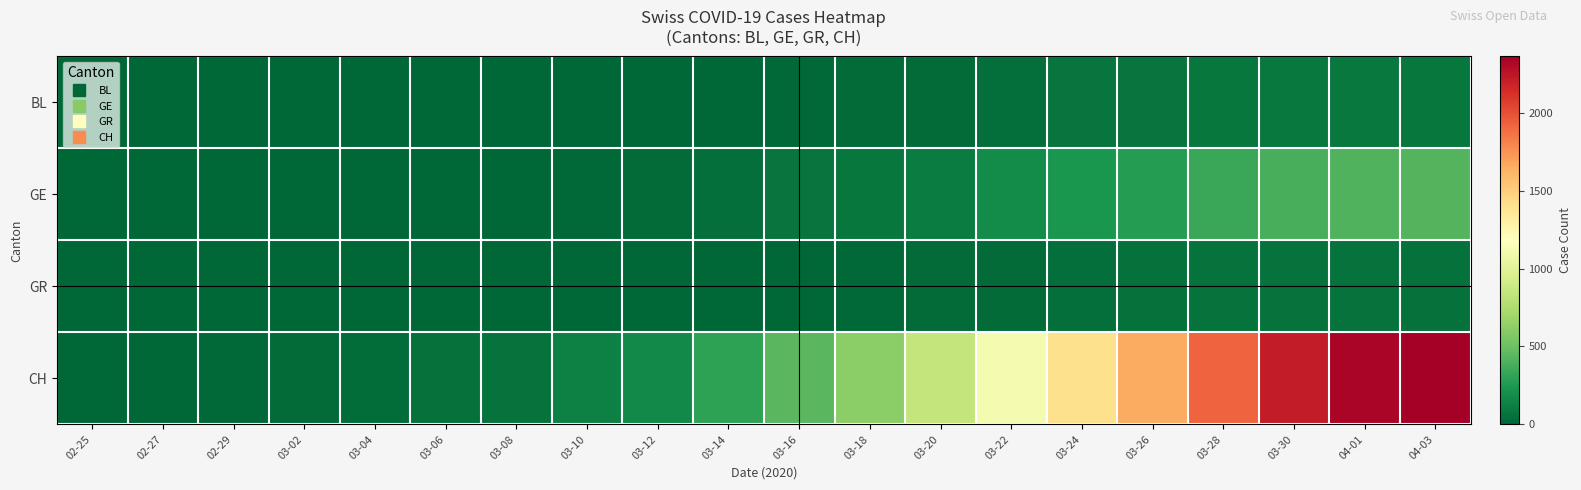

Which series changed the most between 03-18 and 03-20?

CH